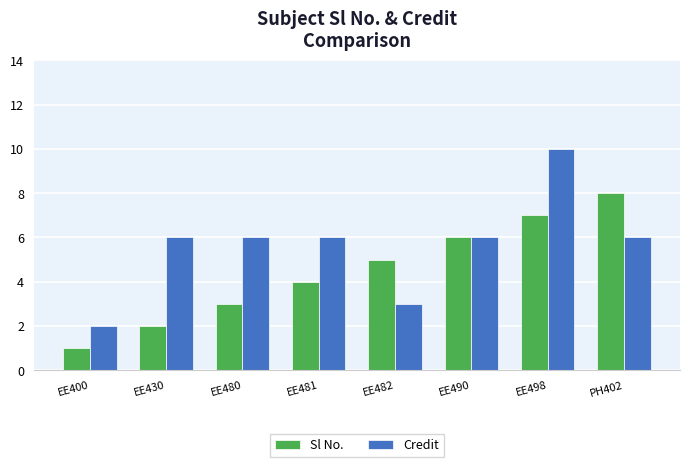

Which series has the largest total across all categories?

Credit